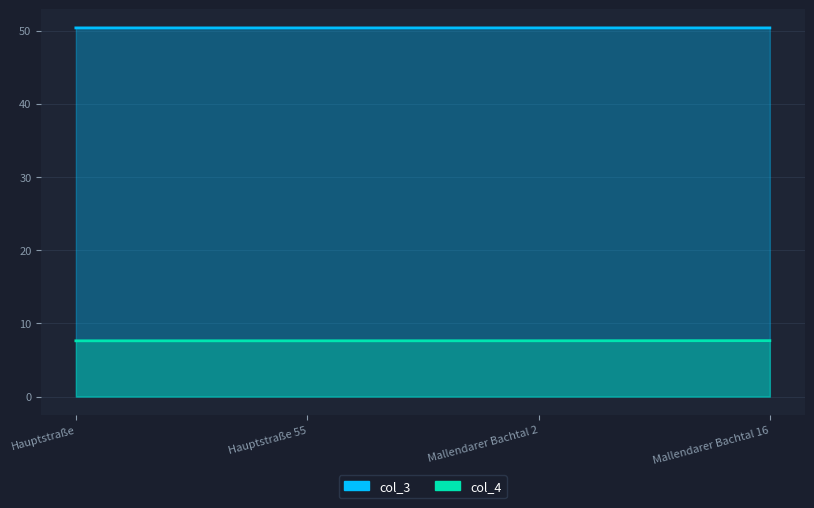

How many categories are shown in the chart?

4